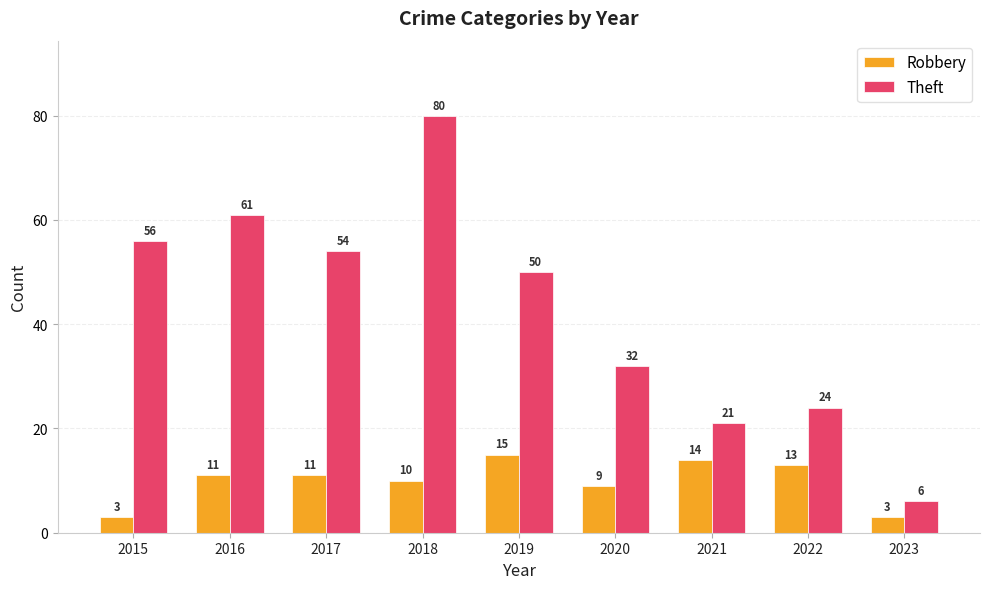

What is the approximate value of Robbery at 2020, to the nearest 10?

10